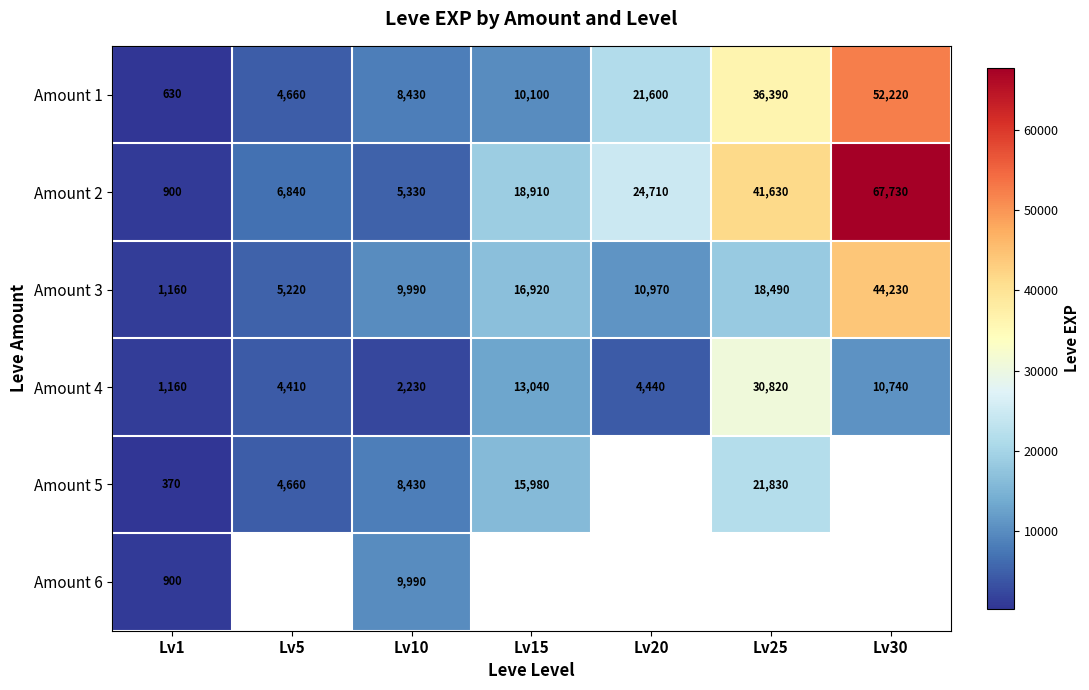

Which category has the highest value in the Amount 2 series?

Lv30